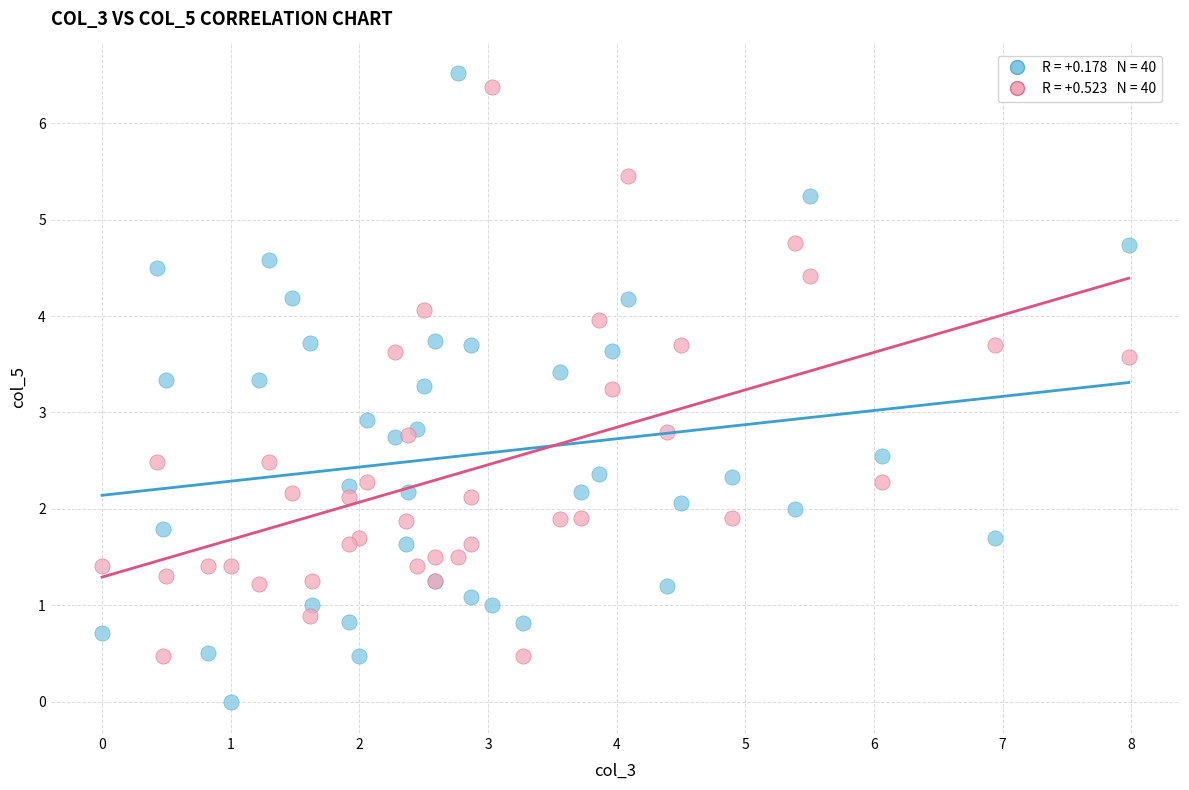

Across all series, what Y value is closest to 3?

2.9